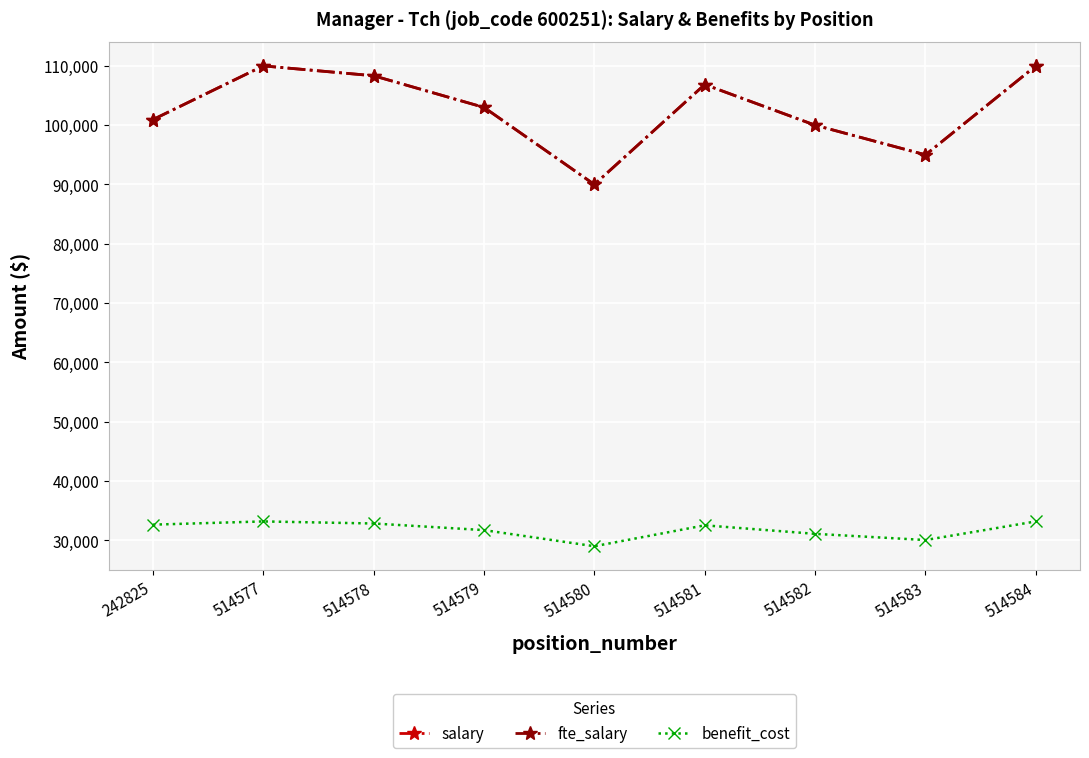

What is the value of the benefit_cost point at the 4th from the left?

31711